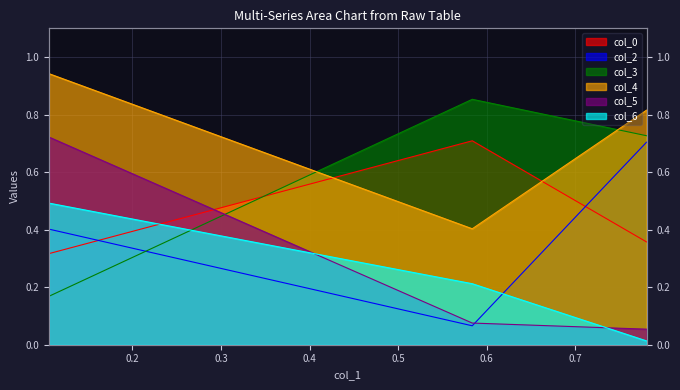

Between 0.10575959667542834 and 0.7804605277908606, which series saw the biggest shift?

col_5